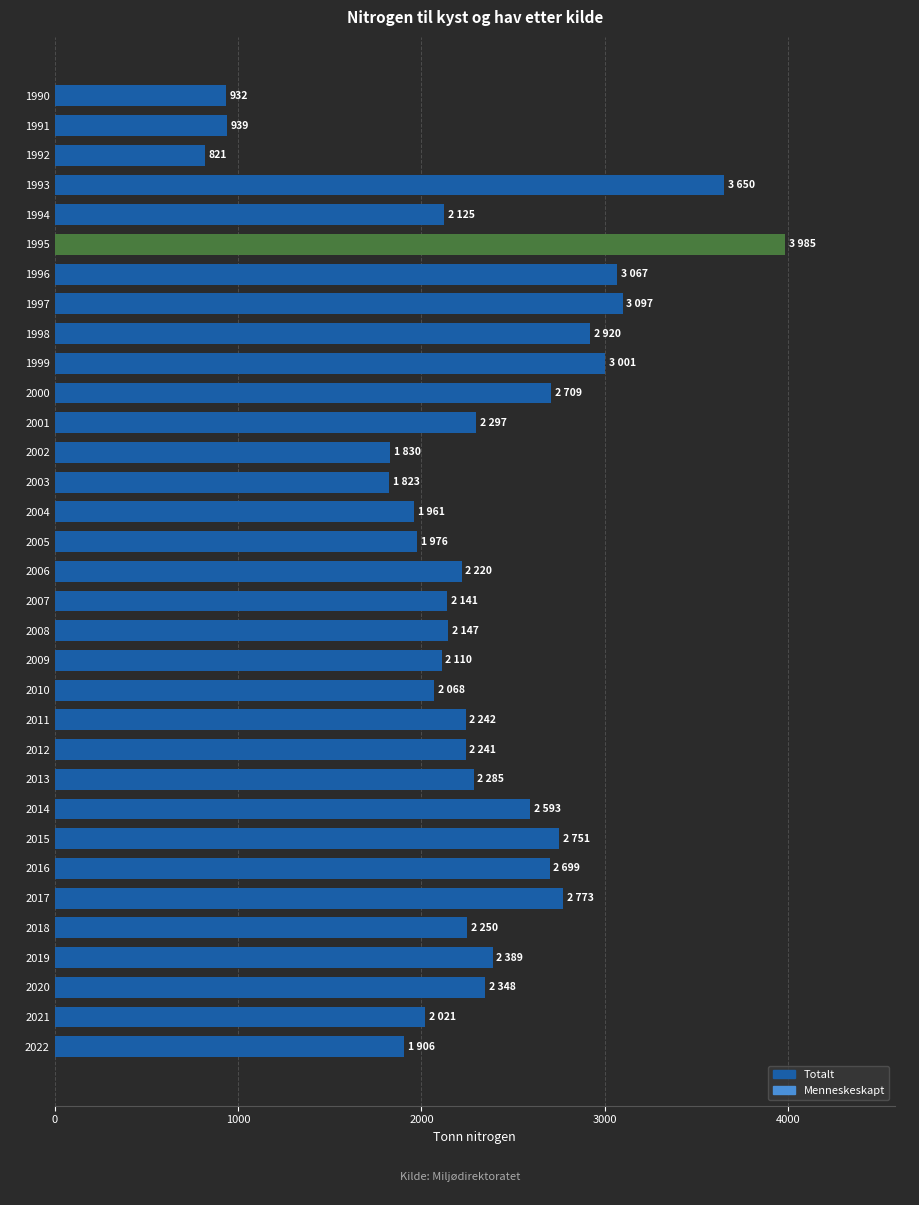

How many data points does each series have?

33